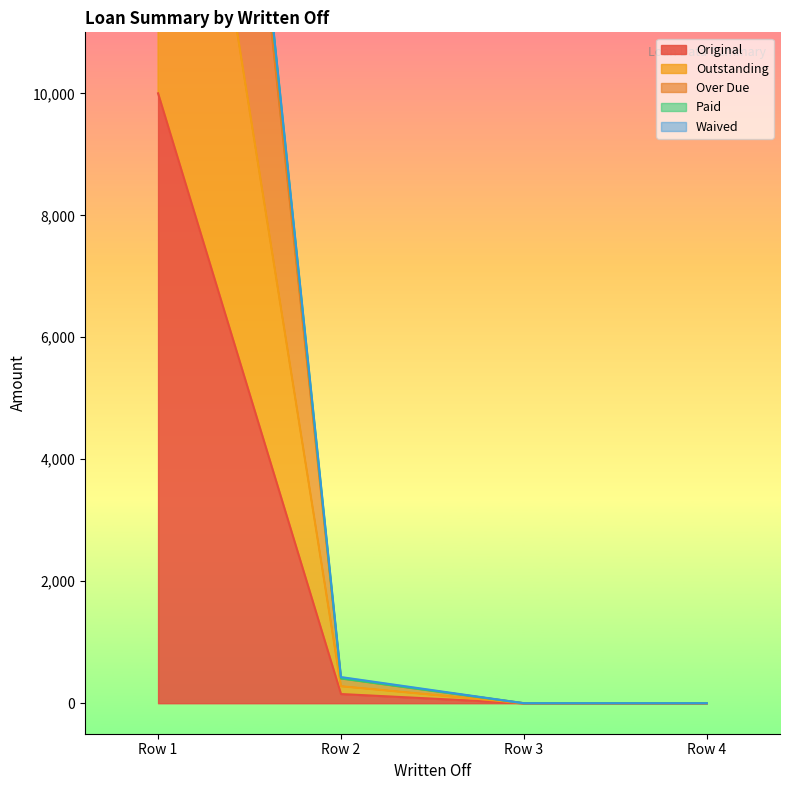

What is the difference between the maximum and minimum values in the Original series?

10000.0